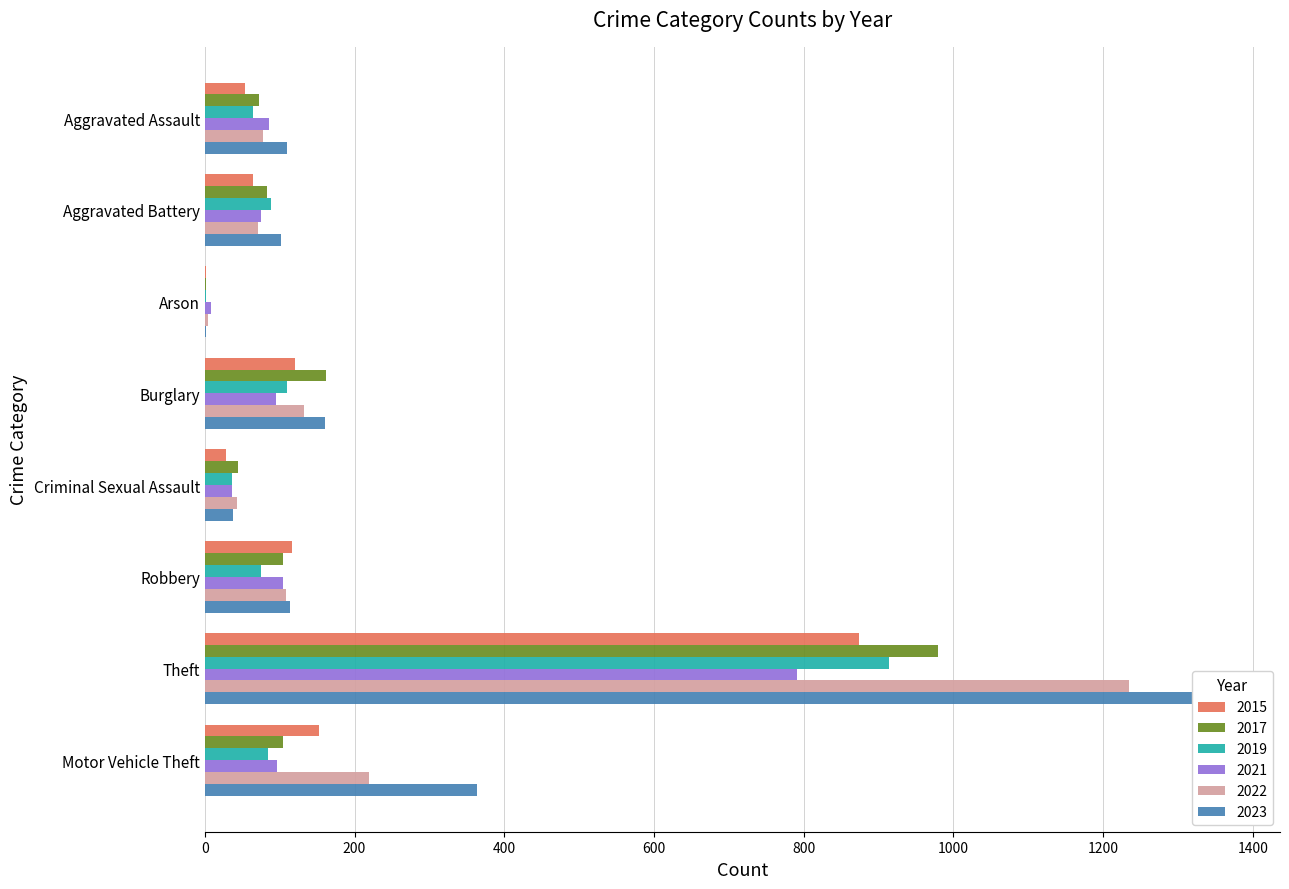

Count the number of categories in the chart.

8